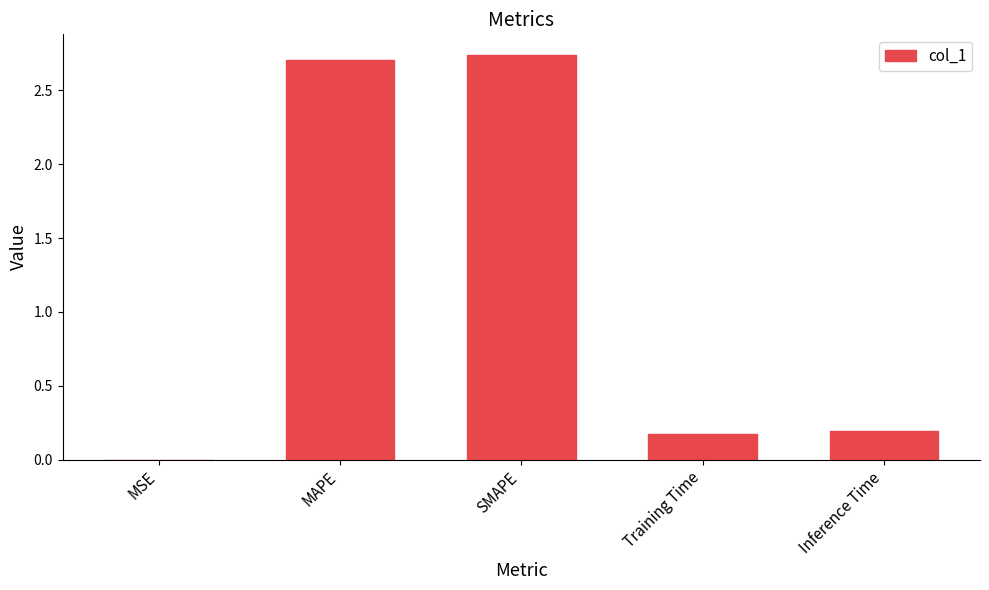

Is it true that the value at MAPE is 2.7?

True